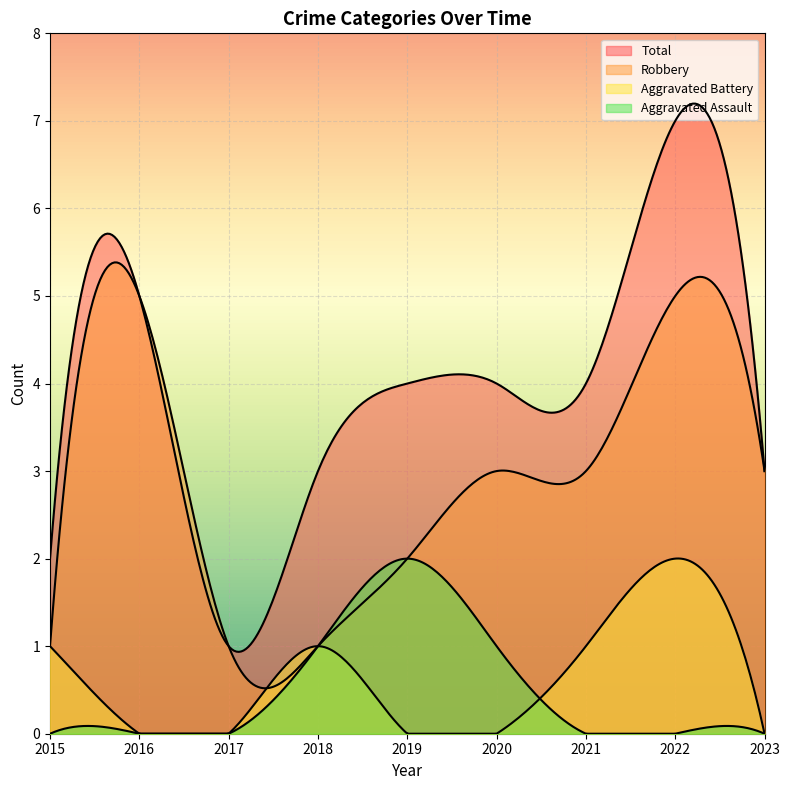

True or false: Robbery has a value of 3 at 2020.

True